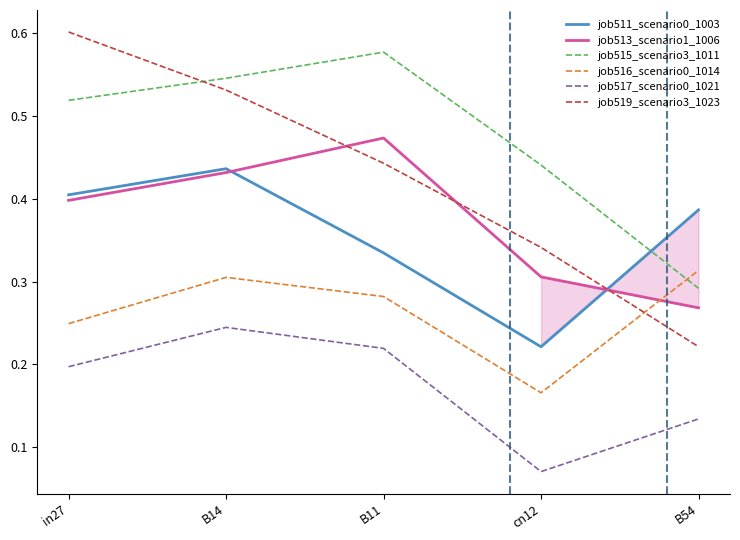

Where do job516_scenario0_1014 and job519_scenario3_1023 first cross each other?

cn12 and B54